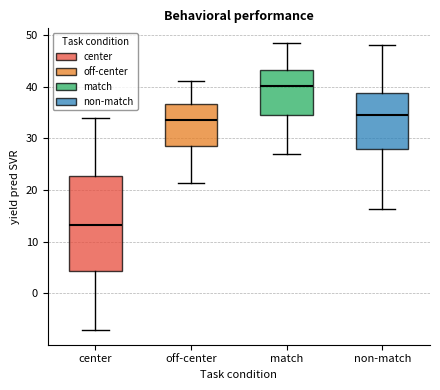

Where does the median line of the box for non-match sit on the y-axis? The values are not printed on the chart, so give them approximately, as read against the axis.

35